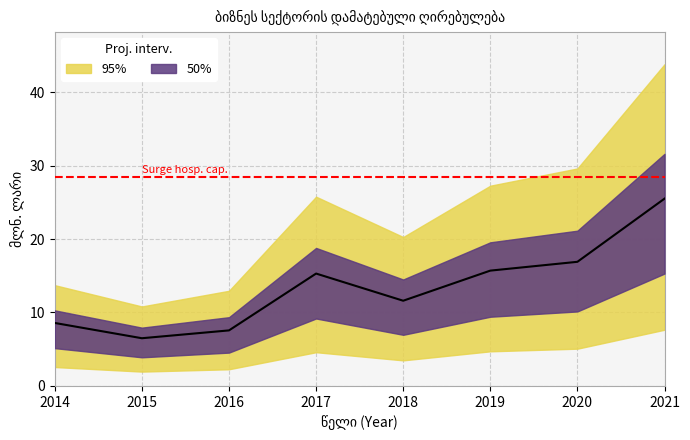

What is the difference between the maximum and second lowest values?

17.9